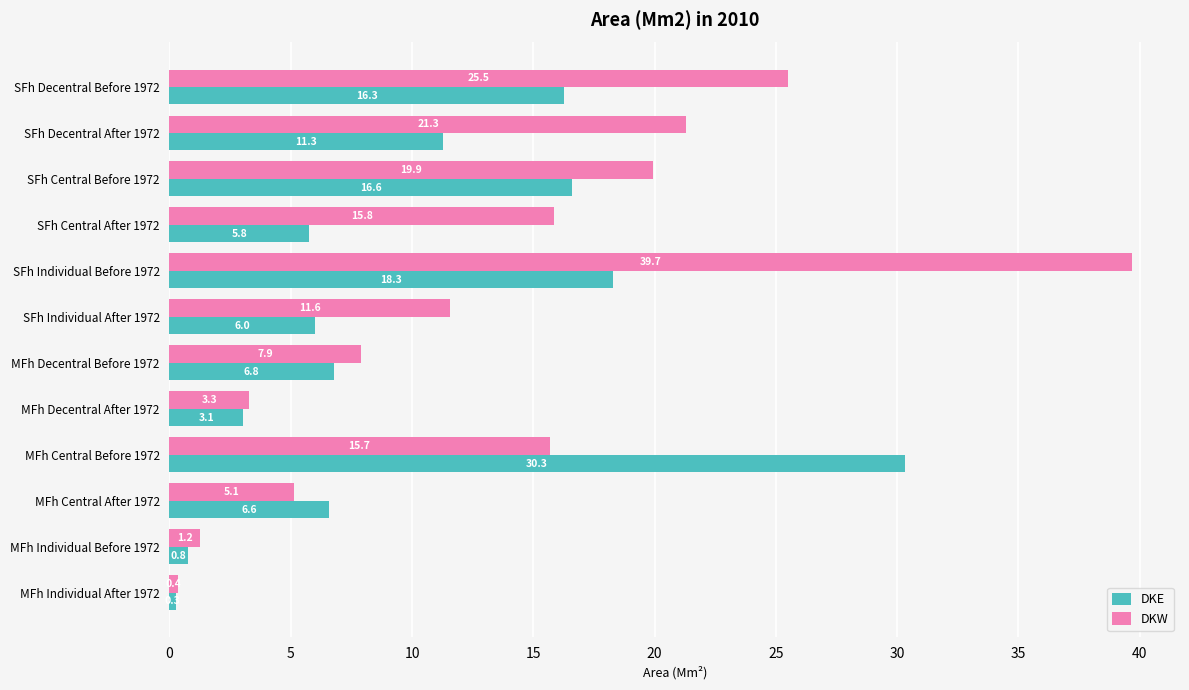

Is it true that DKE equals 6.8 at MFh Decentral Before 1972?

True